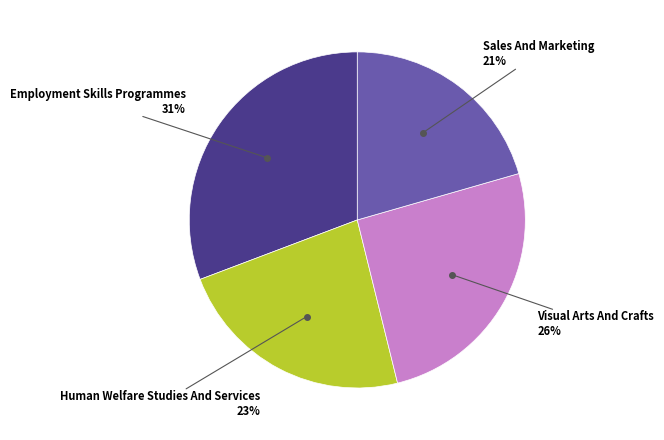

Is there a majority slice in this chart?

No